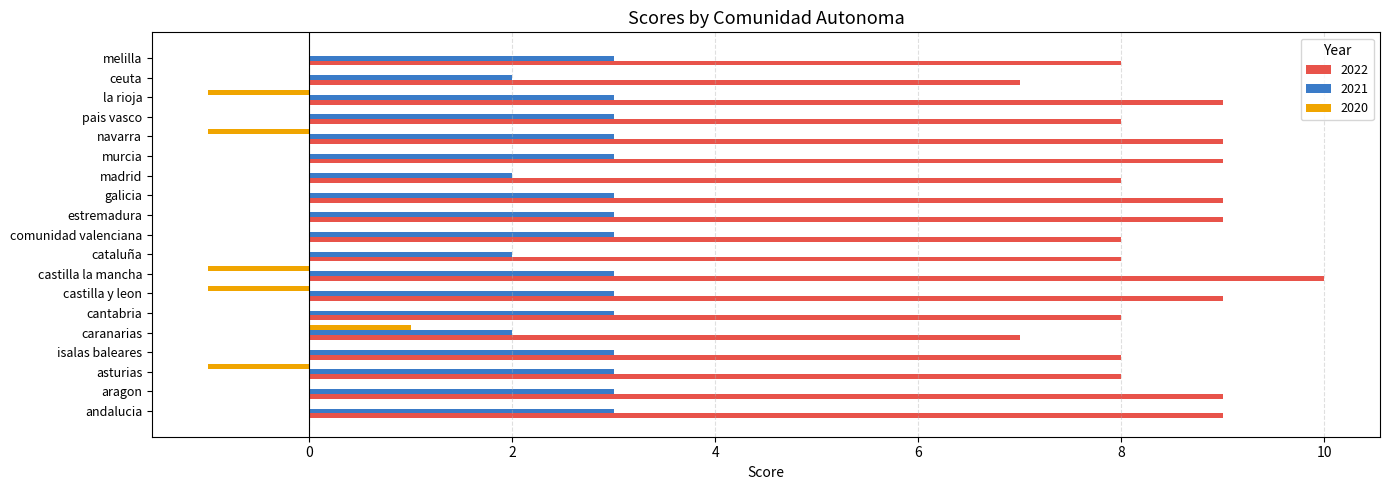

Read the 2022 value at galicia.

9